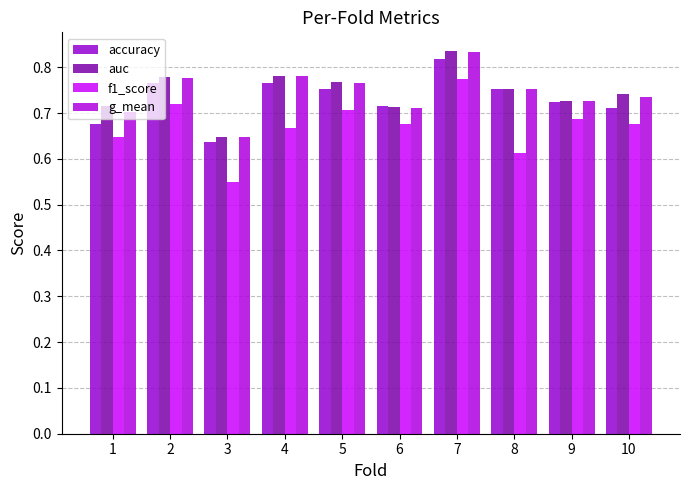

Which series has the widest spread of values?

f1_score